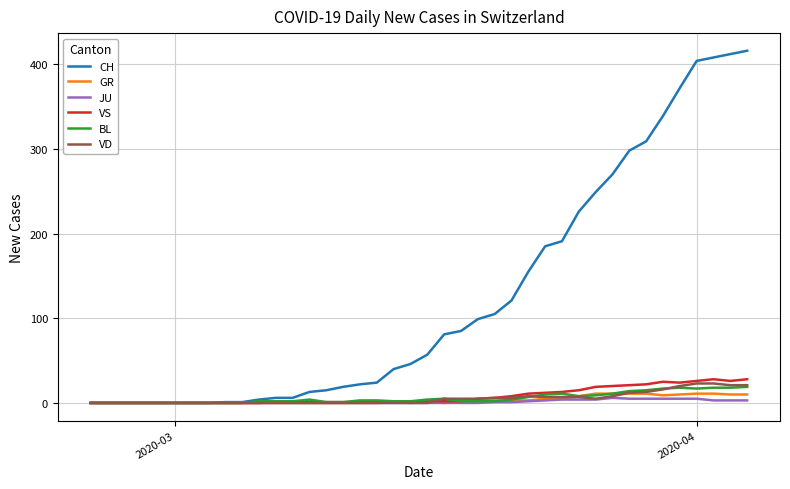

Which series has the largest total across all categories?

CH